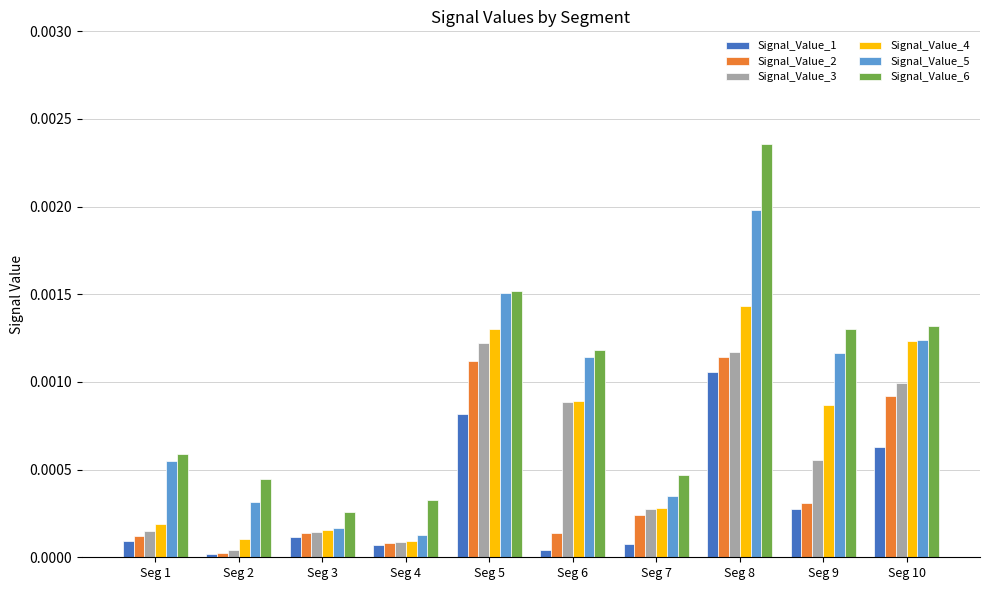

Is it true that Signal_Value_4 equals 0.0 at Seg 8?

True